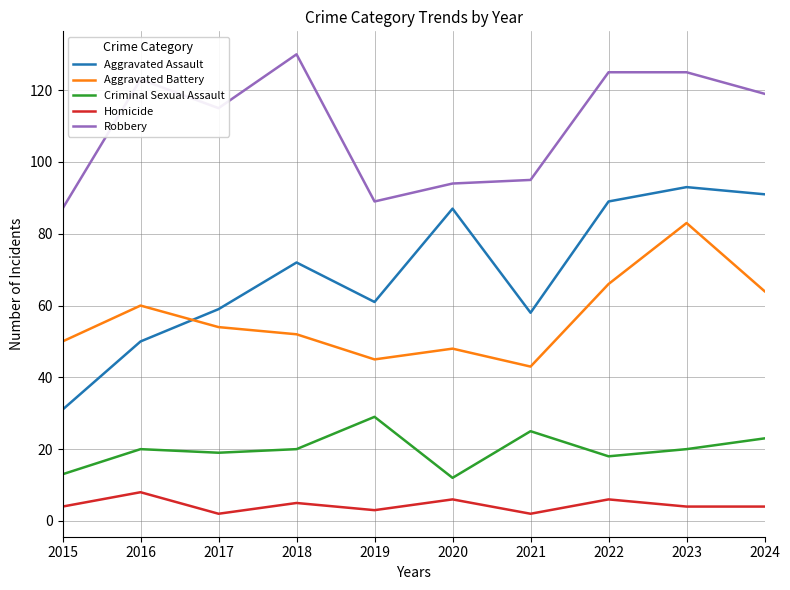

What is the minimum value shown in the chart?

2